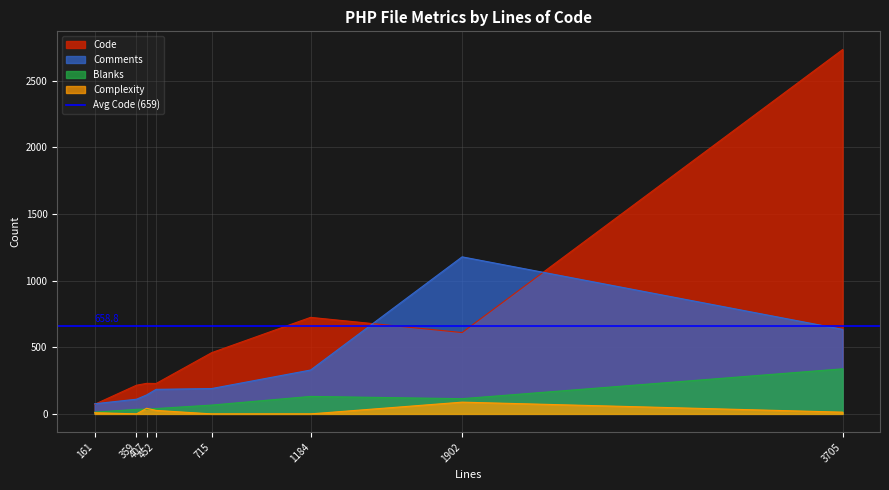

True or false: Code and Complexity intersect in this chart.

False